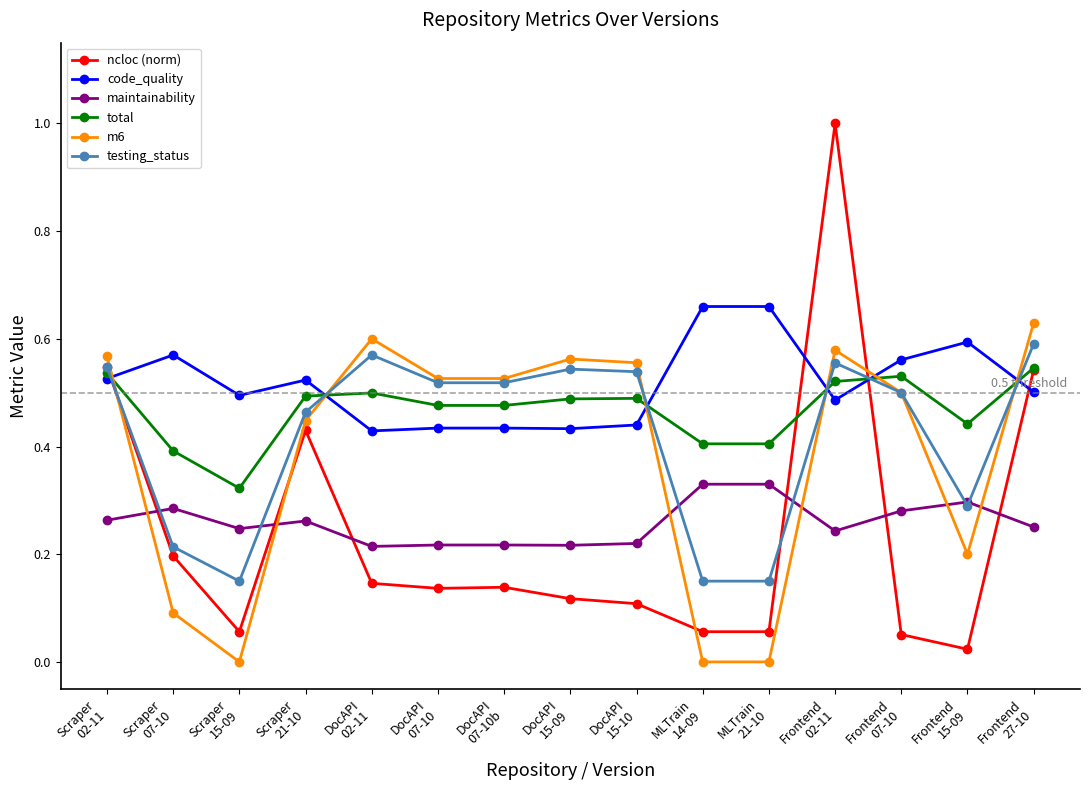

True or false: total has more than 1 interior local peaks.

True